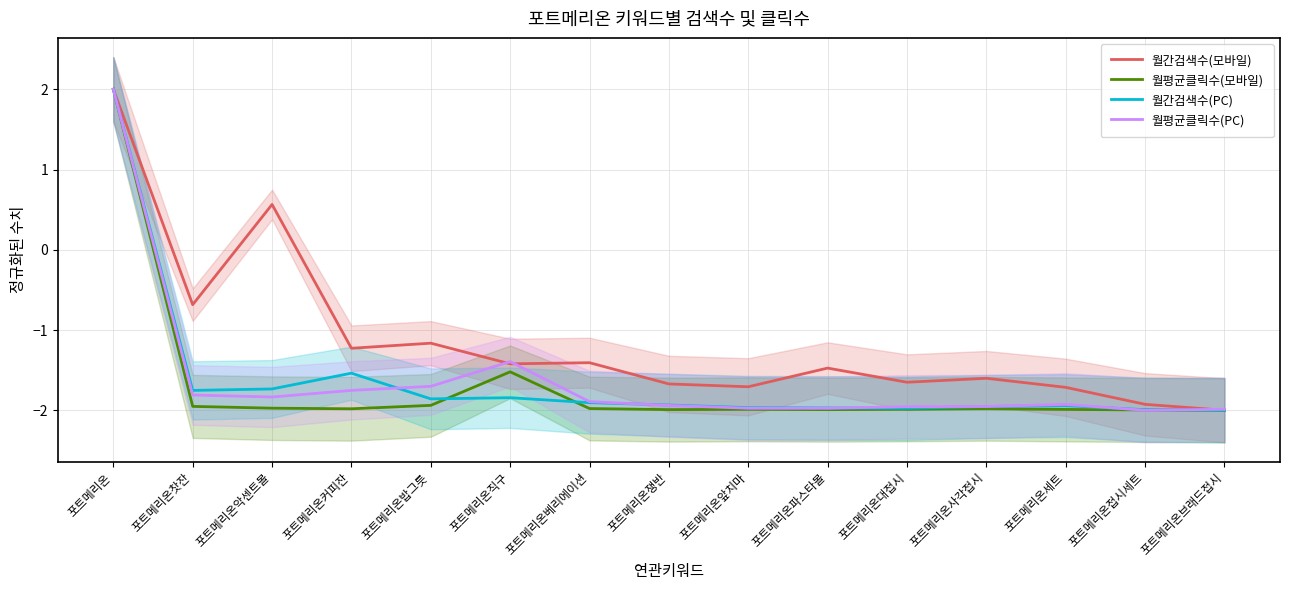

How many values in the 월평균클릭수(모바일) series are below -1?

14